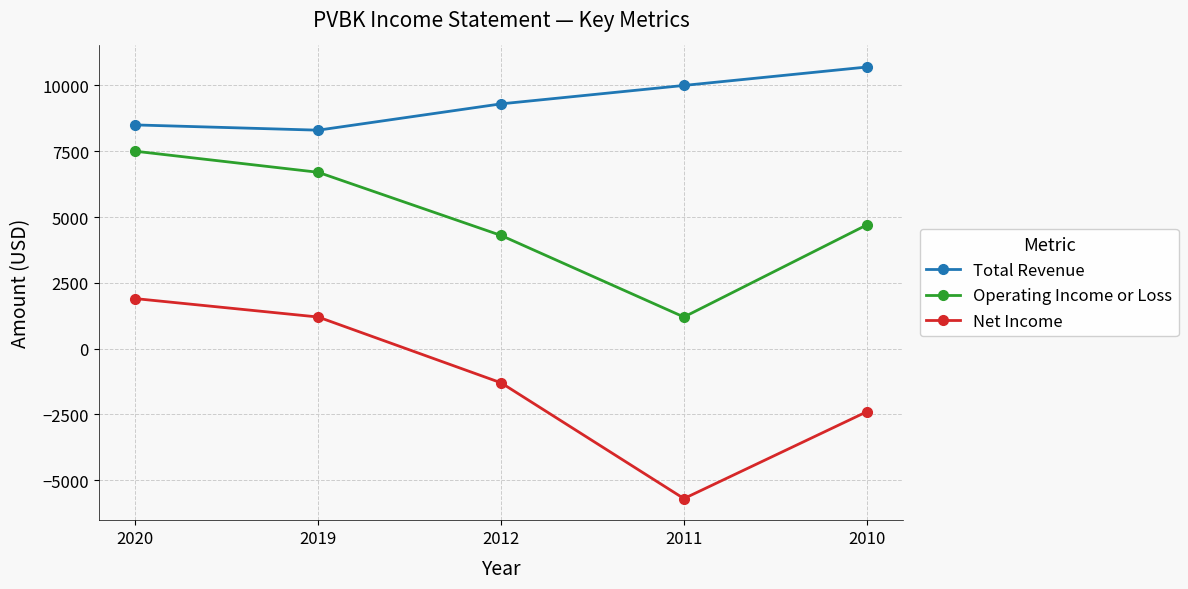

True or false: Operating Income or Loss has a value of 7500 at 2020.

True